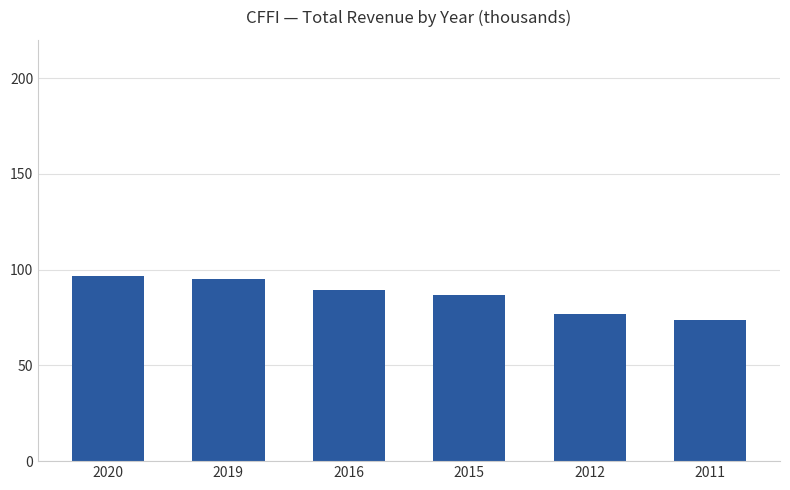

What is the sum of the values at 2011 and 2019?

168800